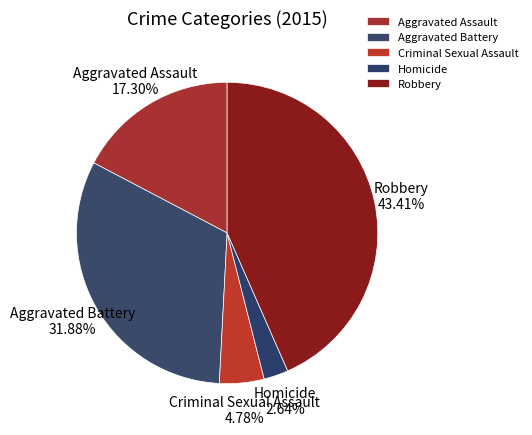

Is it true that Homicide is 17% of the pie?

False